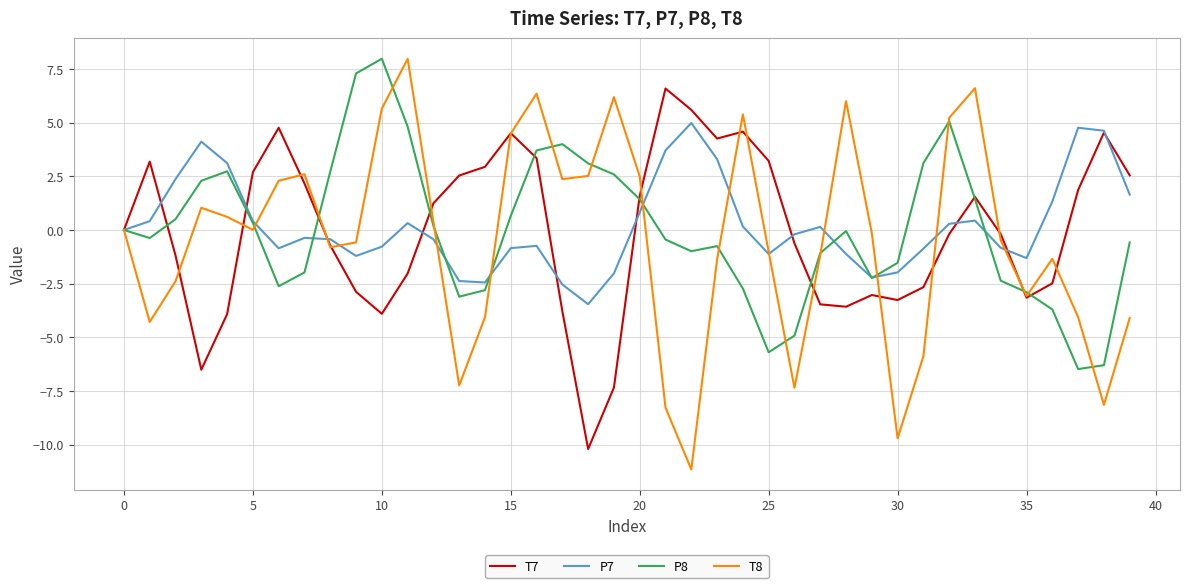

What is the difference between the maximum and minimum values in the T7 series?

16.8